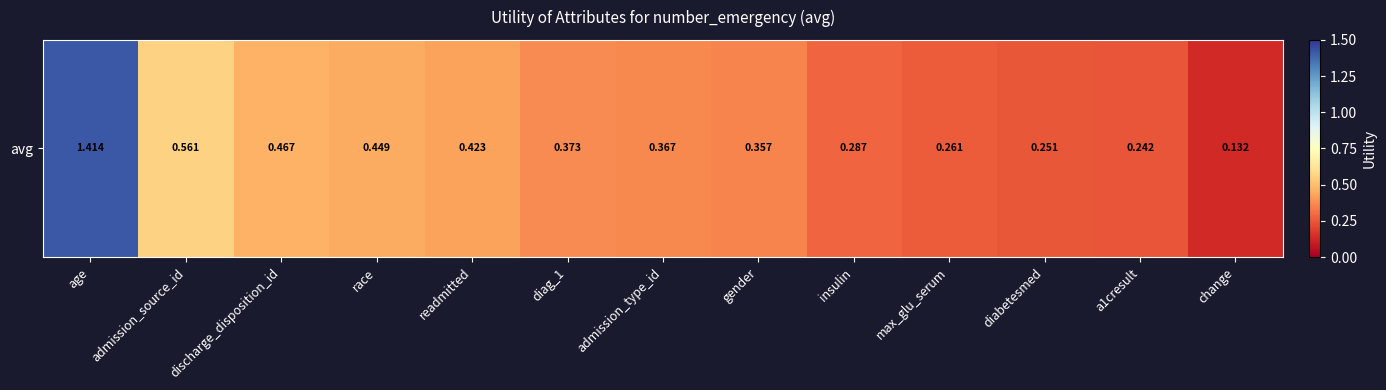

List the labels in order of value, smallest first.

change, a1cresult, diabetesmed, max_glu_serum, insulin, gender, admission_type_id, diag_1, readmitted, race, discharge_disposition_id, admission_source_id, age